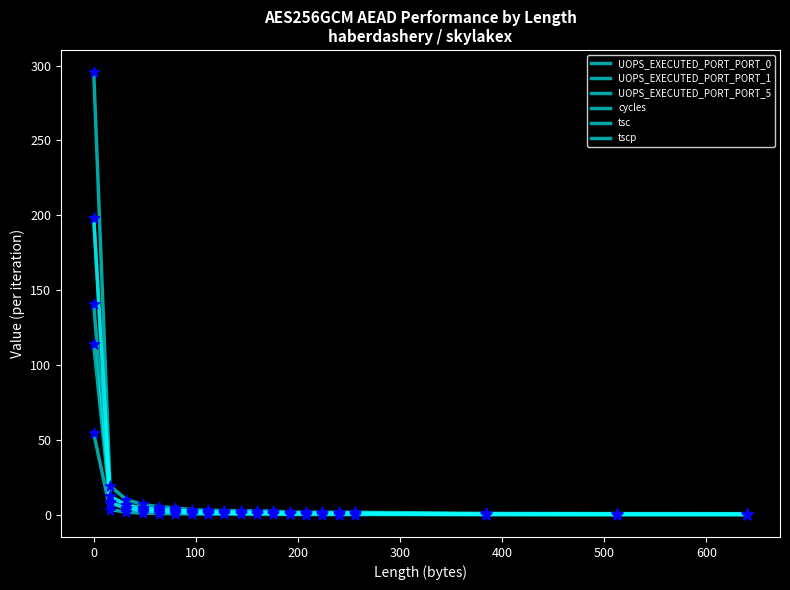

Does the chart have visible grid lines?

No